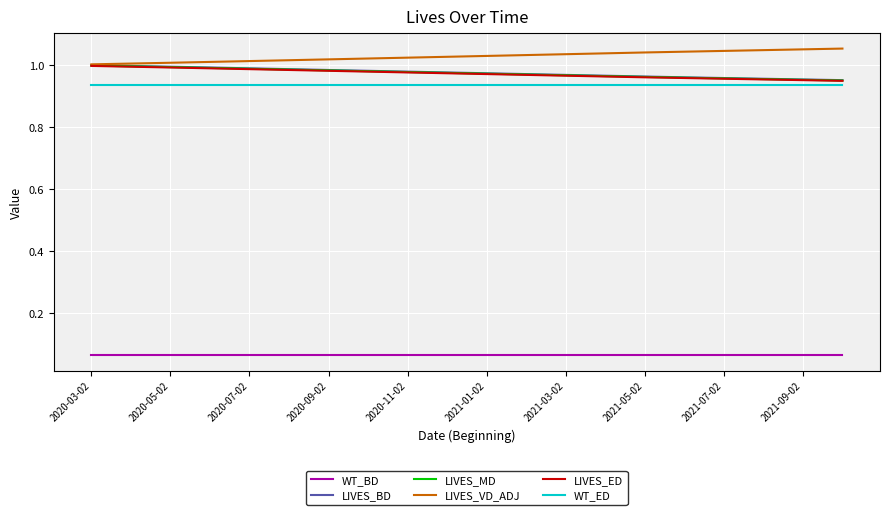

How many lines are shown in the chart?

6